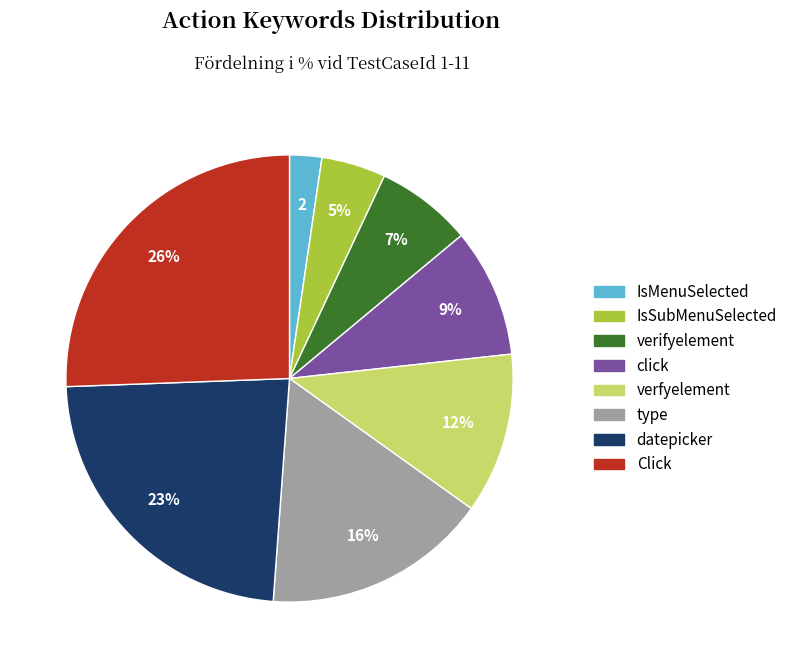

Which category has the smallest portion of the pie?

IsMenuSelected